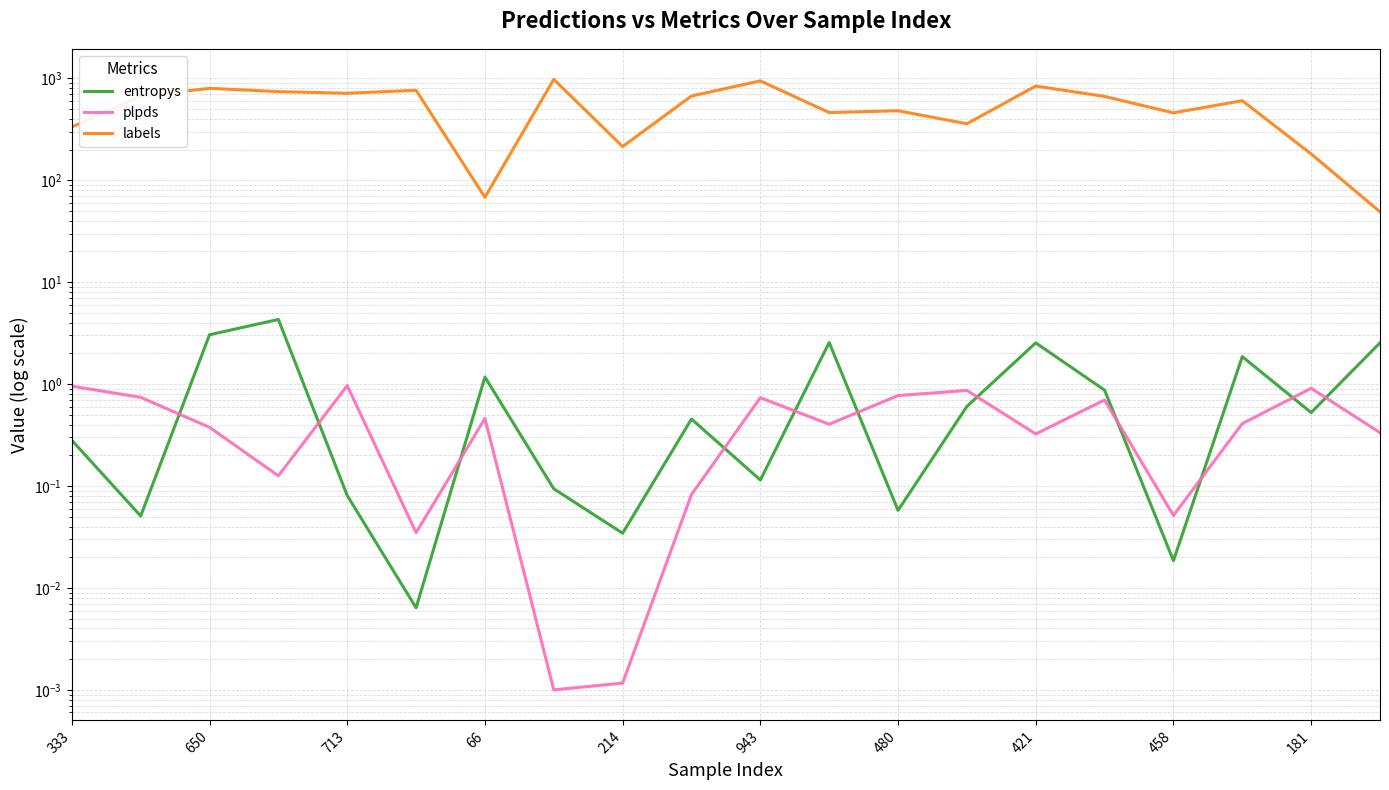

Is this an area chart (filled region under the line)?

No